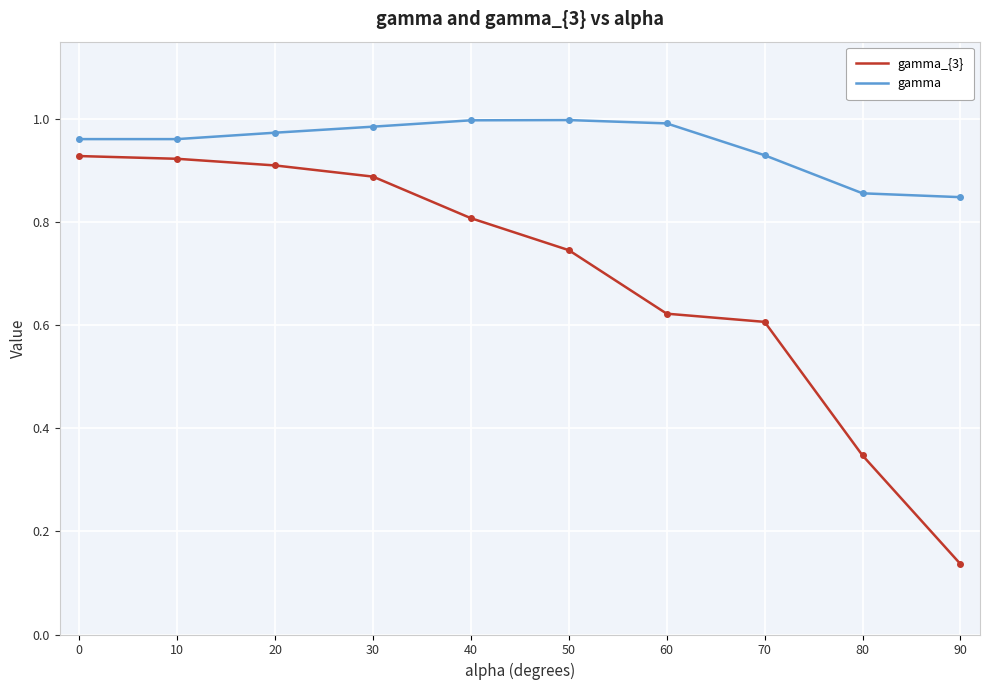

The gamma_{3} series shows 0.2 at 90. True or false?

False